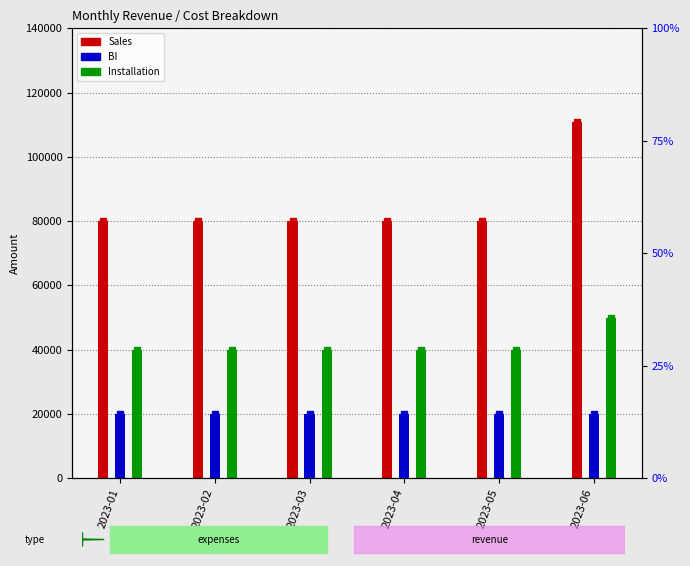

Which label corresponds to the largest value in the chart?

2023-06